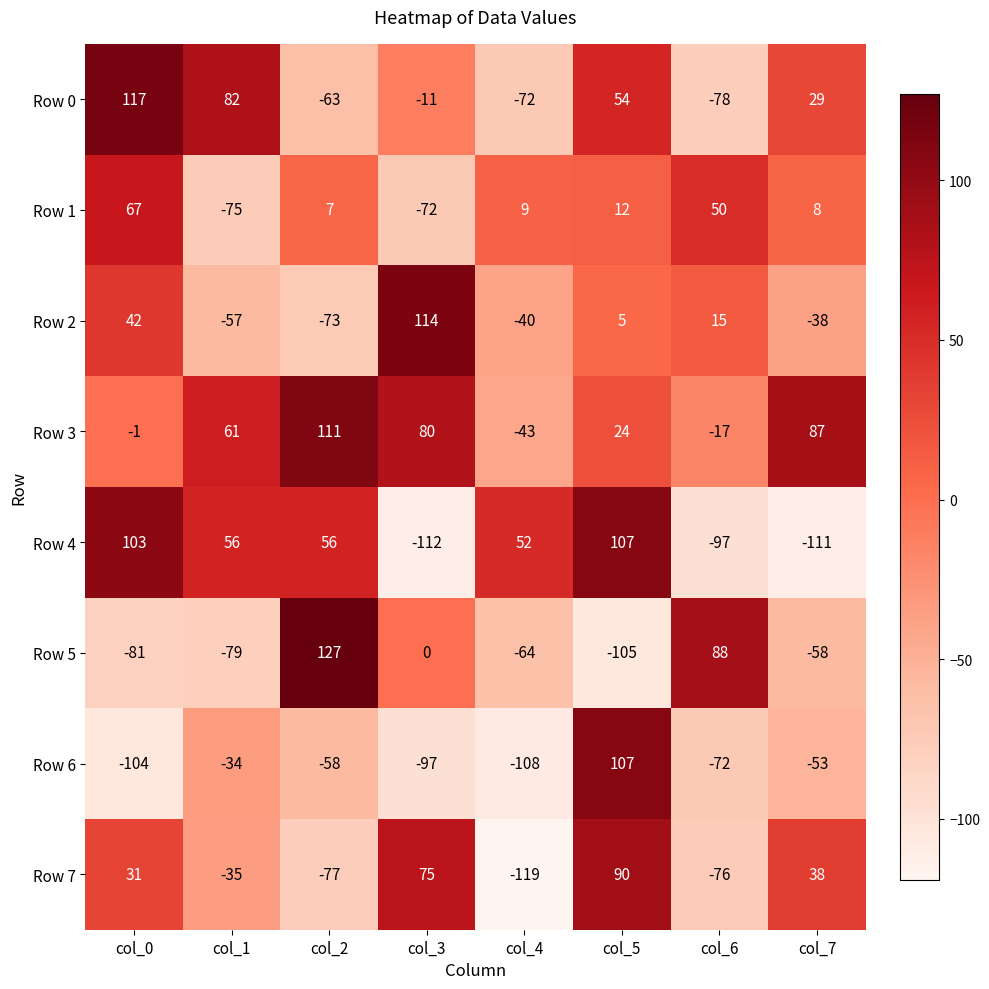

Rank the categories by Row 6 value from lowest to highest.

col_4, col_0, col_3, col_6, col_2, col_7, col_1, col_5